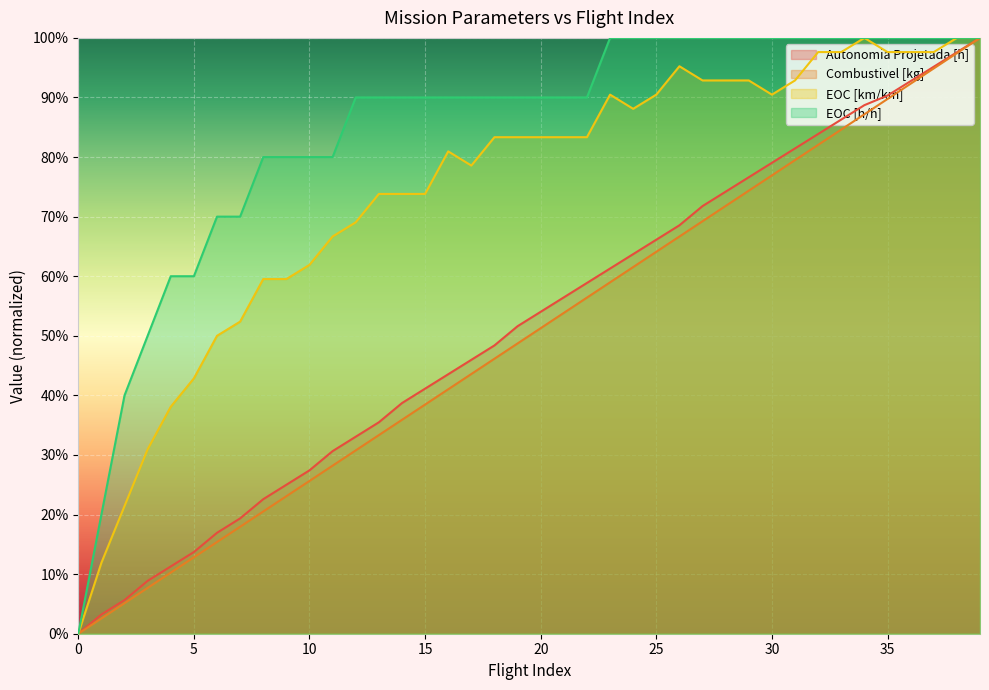

Reading left to right, list all the values displayed in this chart.

Autonomia Projetada [h]: 0=0.0	1=0.0	2=0.1	3=0.1	4=0.1	5=0.1	6=0.2	7=0.2	8=0.2	9=0.3	10=0.3	11=0.3	12=0.3	13=0.4	14=0.4	15=0.4	16=0.4	17=0.5	18=0.5	19=0.5	20=0.5	21=0.6	22=0.6	23=0.6	24=0.6	25=0.7	26=0.7	27=0.7	28=0.7	29=0.8	30=0.8	31=0.8	32=0.8	33=0.9	34=0.9	35=0.9	36=0.9	37=1.0	38=1.0	39=1.0
Combustivel [kg]: 0=0.0	1=0.0	2=0.1	3=0.1	4=0.1	5=0.1	6=0.2	7=0.2	8=0.2	9=0.2	10=0.3	11=0.3	12=0.3	13=0.3	14=0.4	15=0.4	16=0.4	17=0.4	18=0.5	19=0.5	20=0.5	21=0.5	22=0.6	23=0.6	24=0.6	25=0.6	26=0.7	27=0.7	28=0.7	29=0.7	30=0.8	31=0.8	32=0.8	33=0.8	34=0.9	35=0.9	36=0.9	37=0.9	38=1.0	39=1.0
EOC [km/km]: 0=0.0	1=0.1	2=0.2	3=0.3	4=0.4	5=0.4	6=0.5	7=0.5	8=0.6	9=0.6	10=0.6	11=0.7	12=0.7	13=0.7	14=0.7	15=0.7	16=0.8	17=0.8	18=0.8	19=0.8	20=0.8	21=0.8	22=0.8	23=0.9	24=0.9	25=0.9	26=1.0	27=0.9	28=0.9	29=0.9	30=0.9	31=0.9	32=1.0	33=1.0	34=1.0	35=1.0	36=1.0	37=1.0	38=1.0	39=1.0
EOC [h/h]: 0=0.0	1=0.2	2=0.4	3=0.5	4=0.6	5=0.6	6=0.7	7=0.7	8=0.8	9=0.8	10=0.8	11=0.8	12=0.9	13=0.9	14=0.9	15=0.9	16=0.9	17=0.9	18=0.9	19=0.9	20=0.9	21=0.9	22=0.9	23=1.0	24=1.0	25=1.0	26=1.0	27=1.0	28=1.0	29=1.0	30=1.0	31=1.0	32=1.0	33=1.0	34=1.0	35=1.0	36=1.0	37=1.0	38=1.0	39=1.0